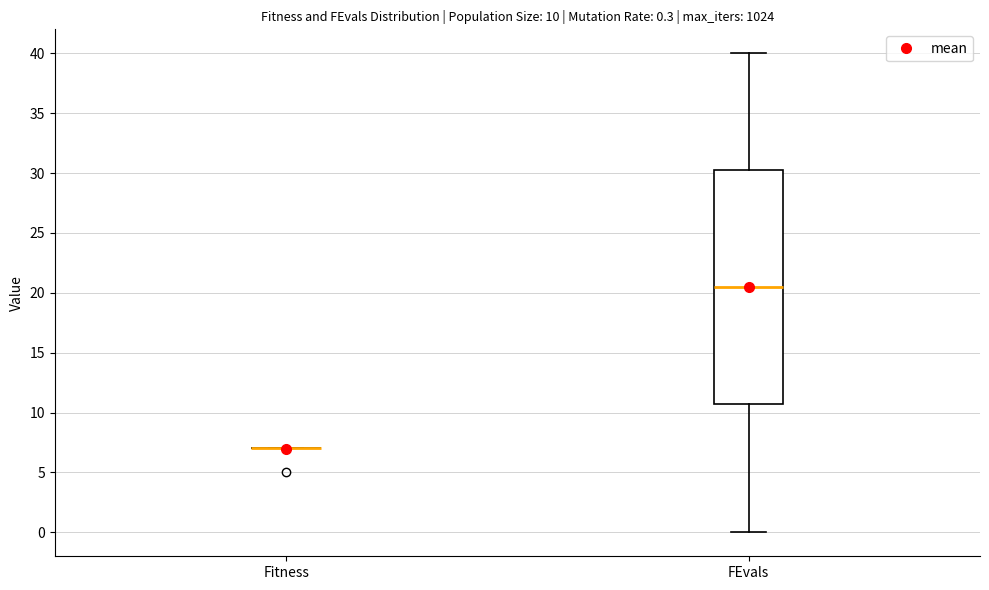

Comparing the boxes themselves (not the whiskers), which one is the tallest?

FEvals